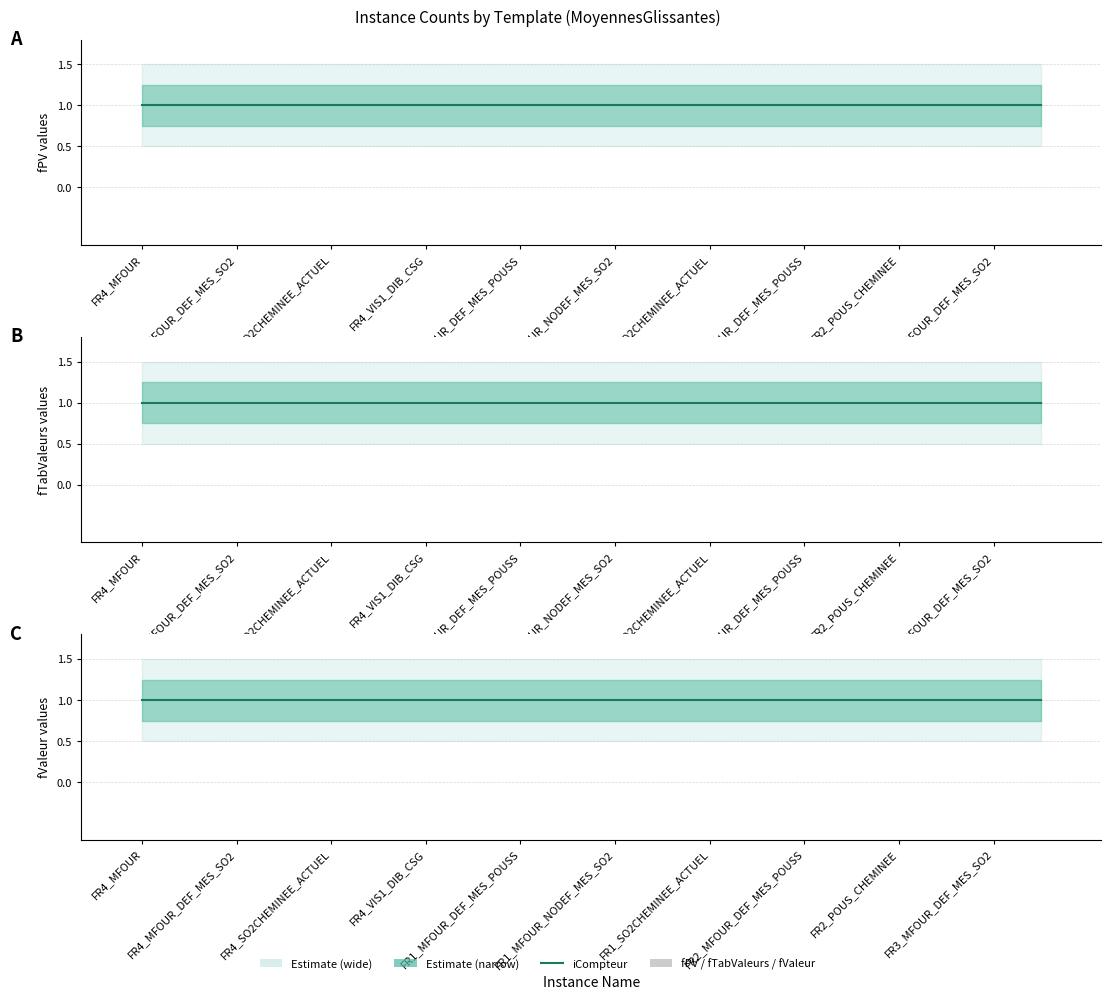

What is the minimum value for iCompteur?

1